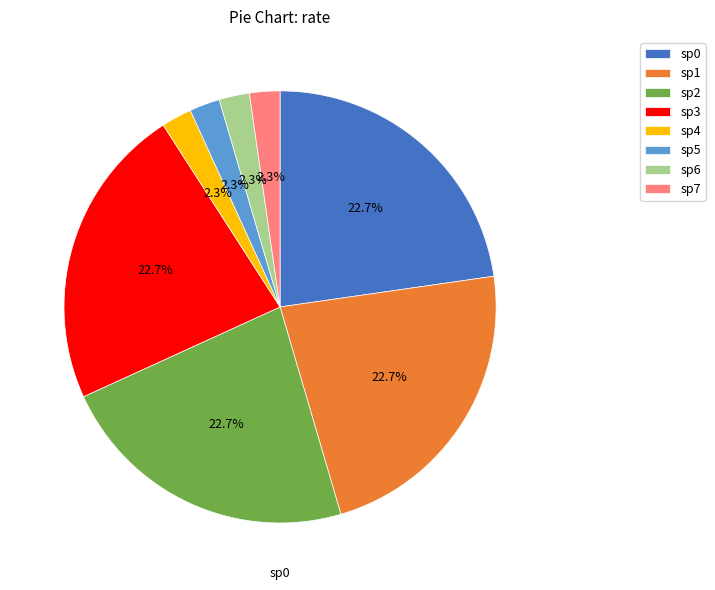

What is the ratio of the value at sp3 to the value at sp1?

1.0